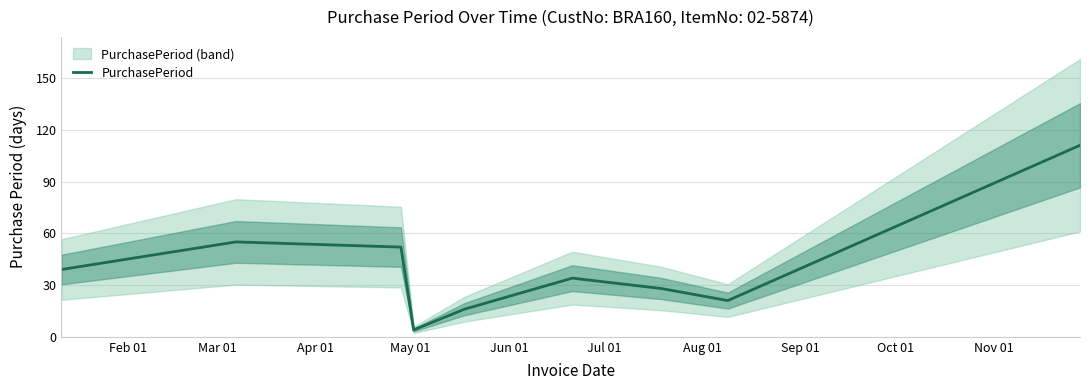

How many interior local peaks (higher than both neighbors) does the data have?

2